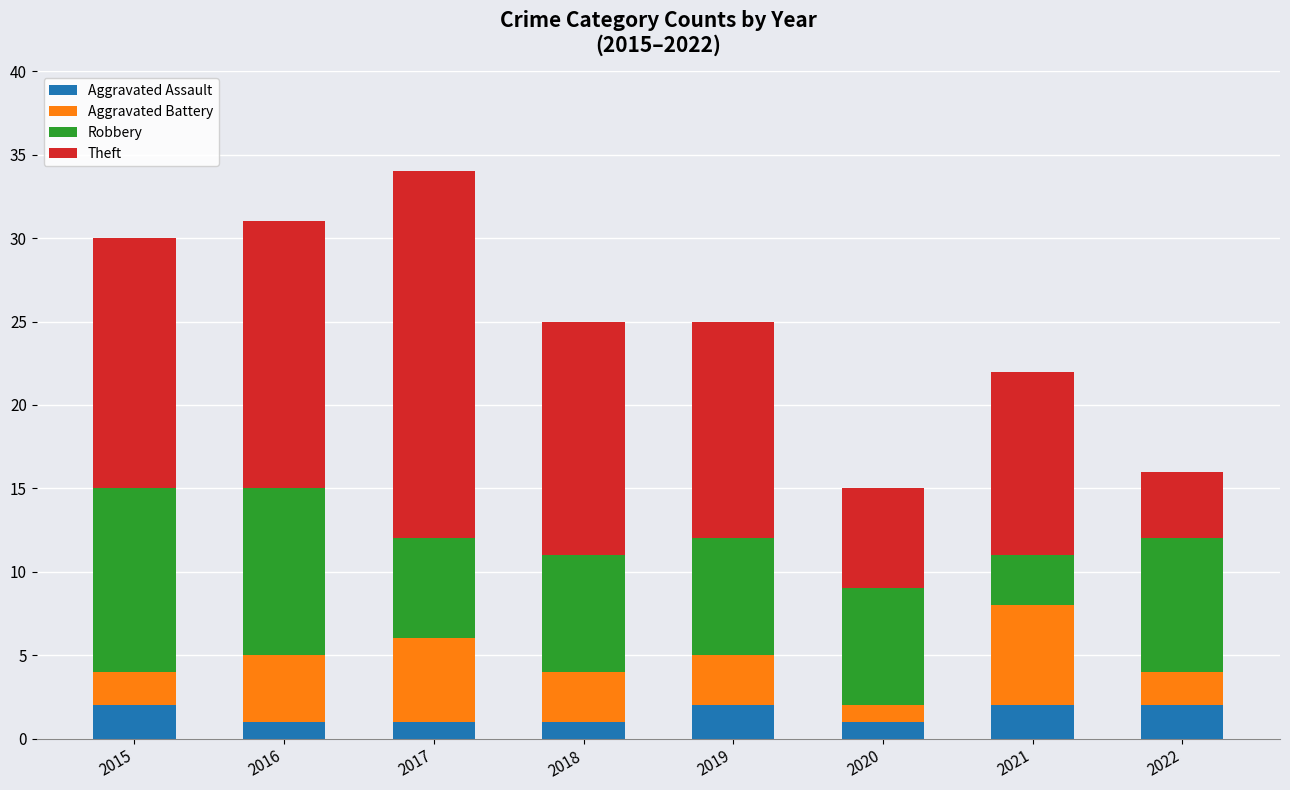

What is the total value across all series at 2020?

15